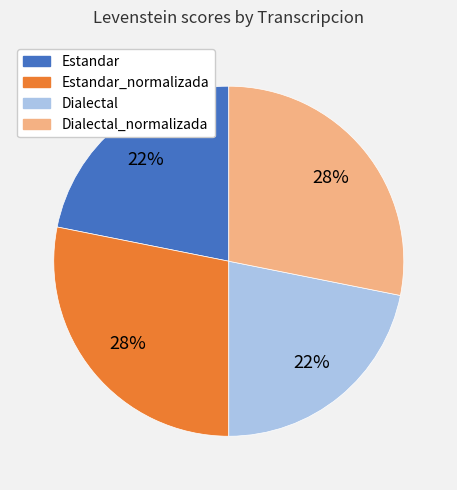

Which has a higher value, Estandar or Estandar_normalizada?

Estandar_normalizada